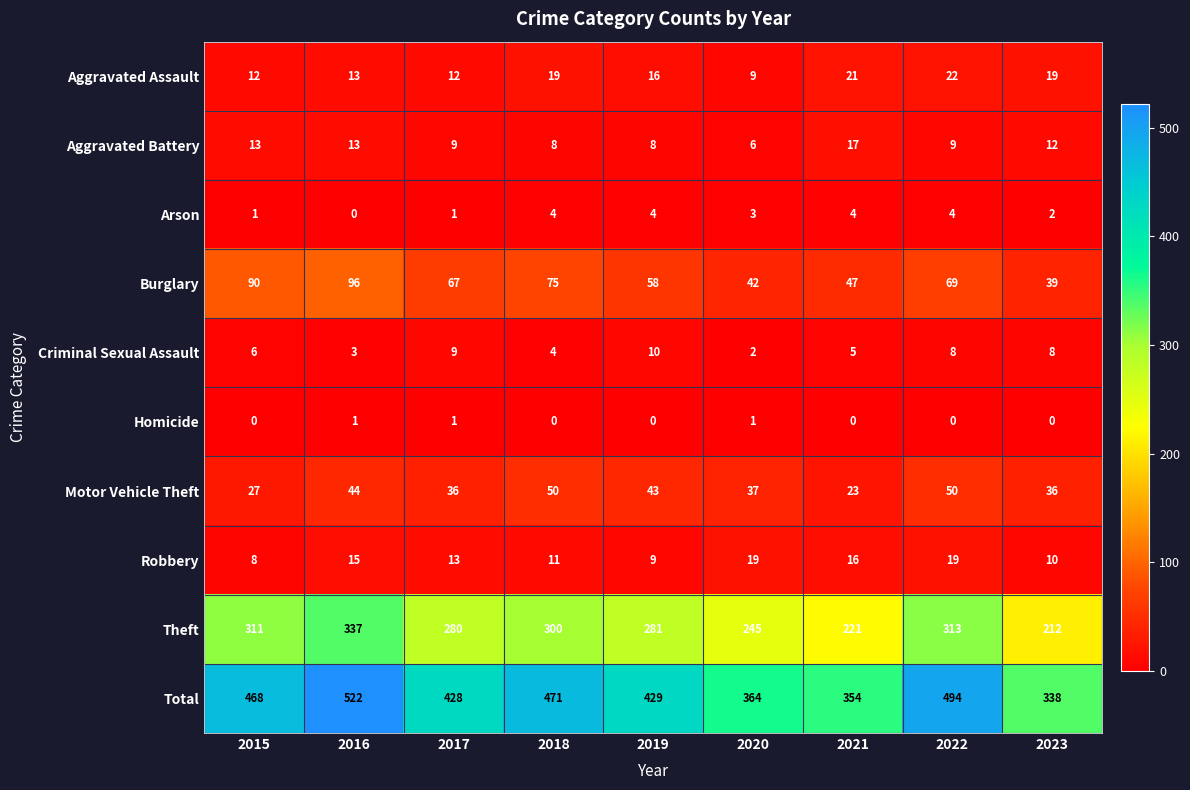

Where does the Aggravated Assault series first go above 16?

2018